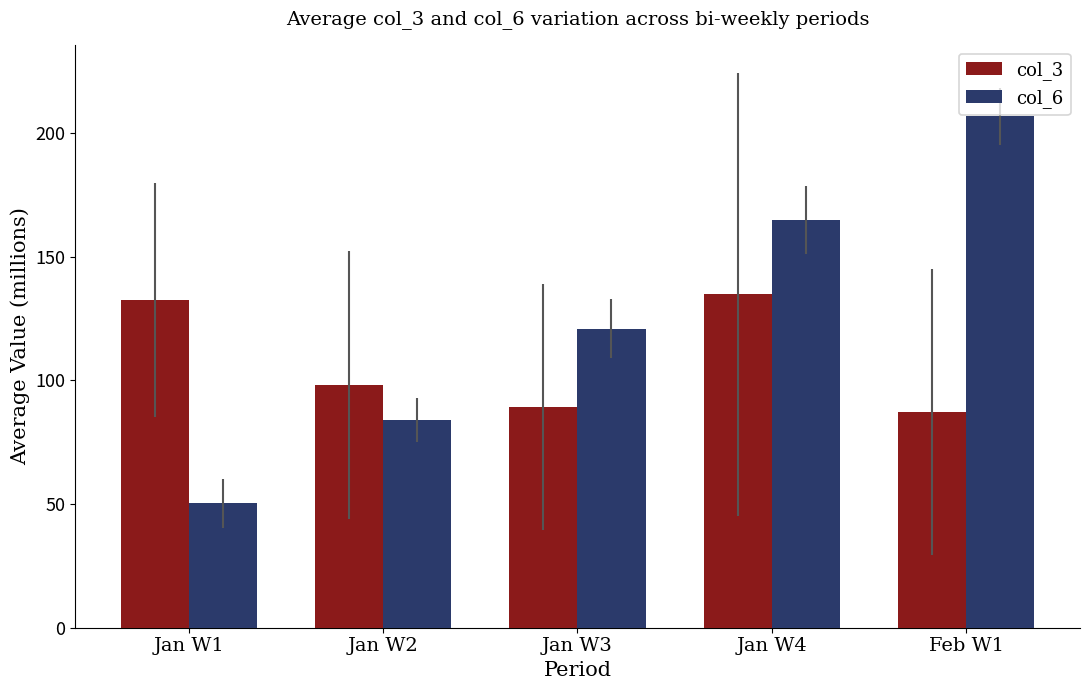

How many bars are there in total?

10